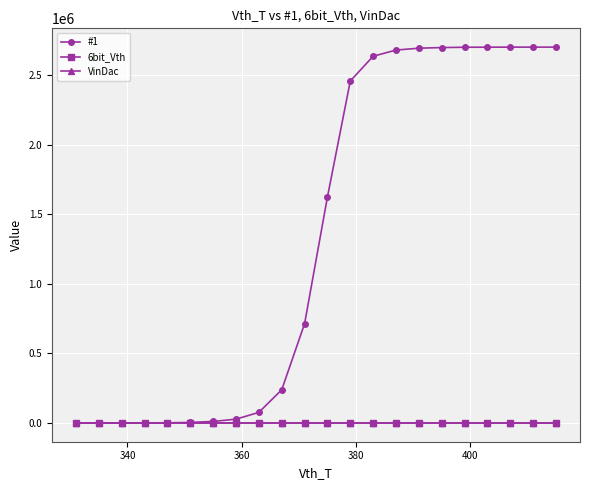

True or false: VinDac and 6bit_Vth intersect in this chart.

False